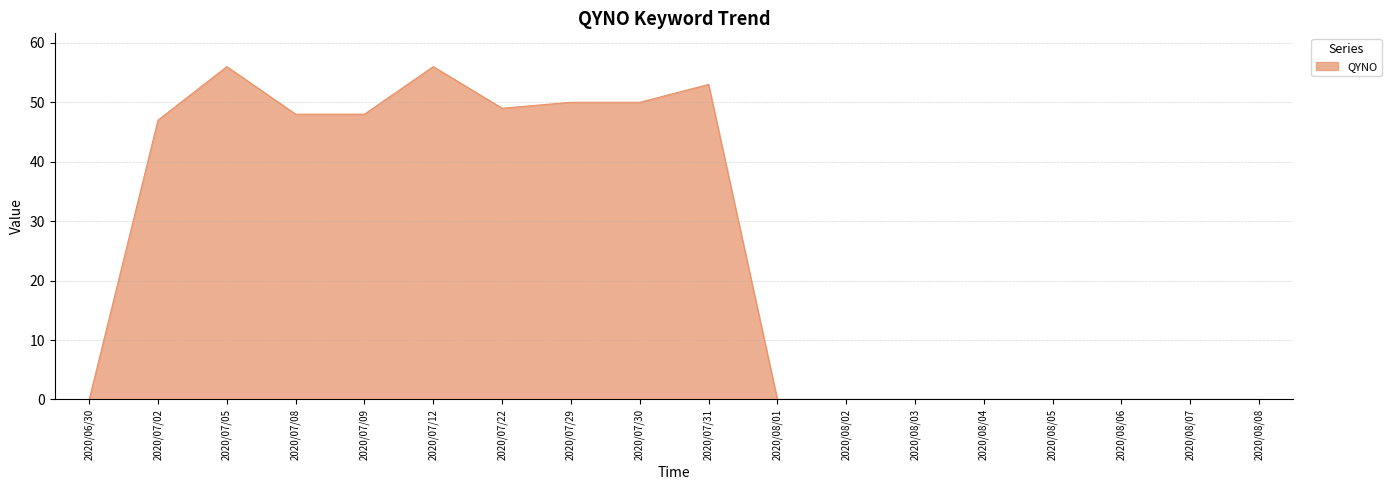

What position from the left is 2020/08/03?

13